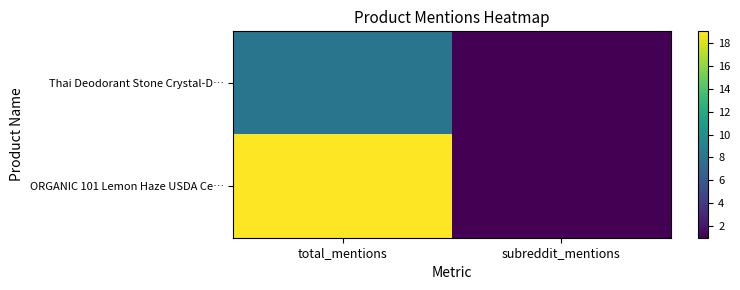

What is the total value across all series at subreddit_mentions?

2